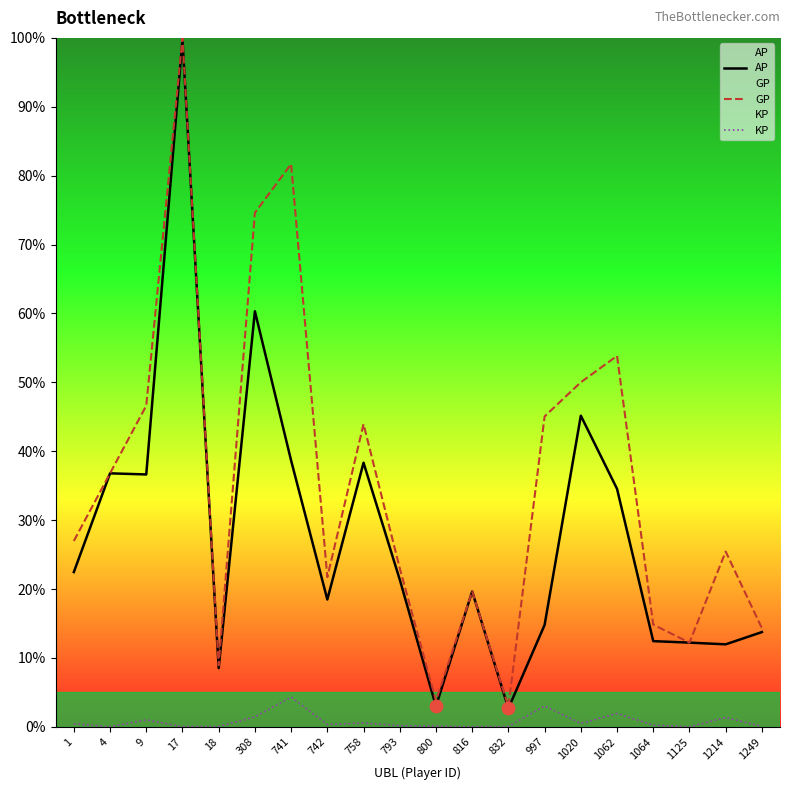

Which series reaches the minimum Y coordinate?

KP